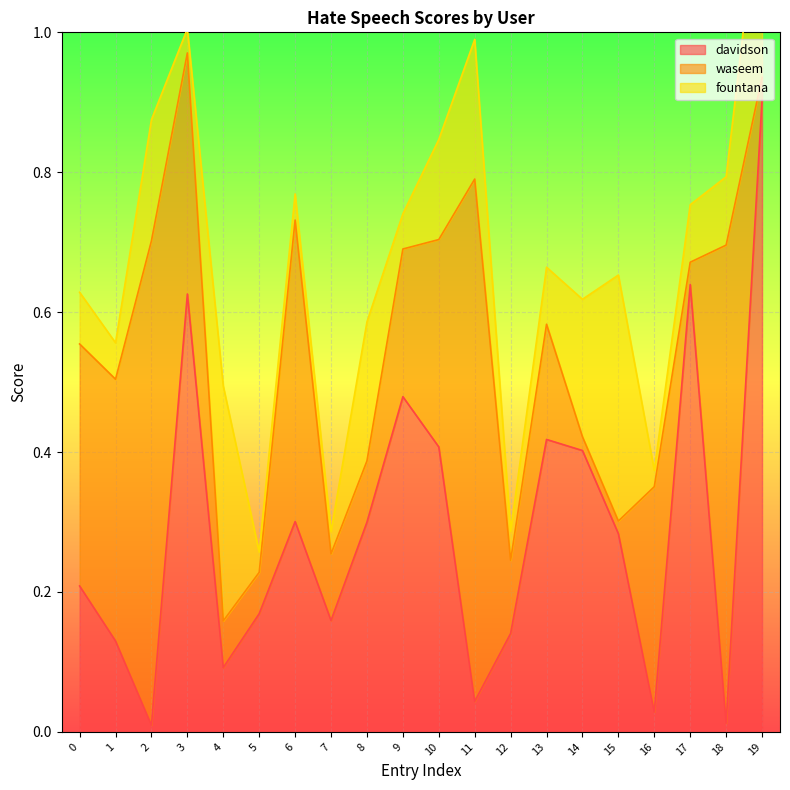

What are all the series names shown in the legend?

davidson, waseem, fountana